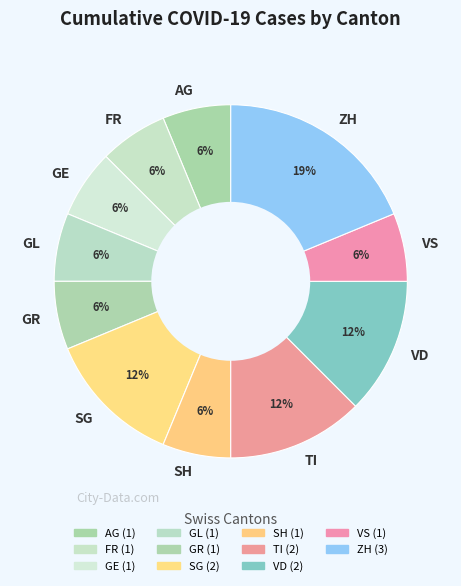

Is it true that SG is 20% of the pie?

False